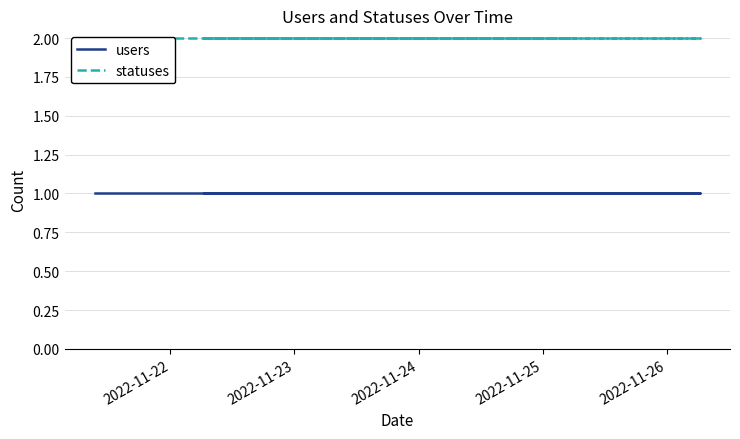

True or false: statuses and users cross at least once.

False